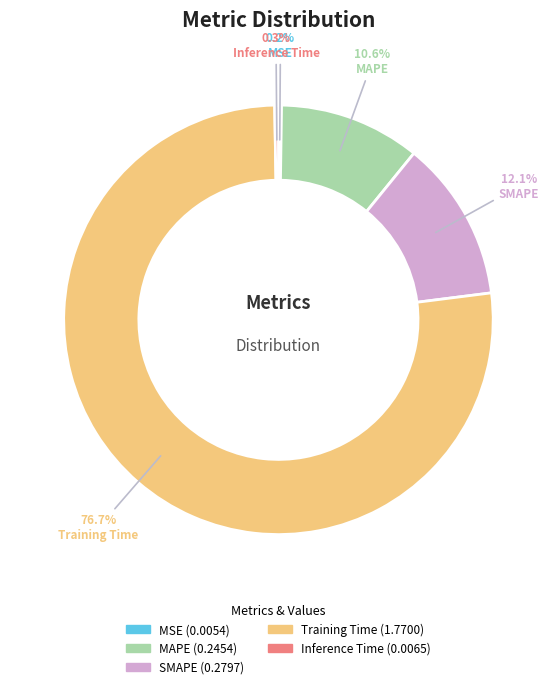

What is the largest slice in the pie chart?

Training Time